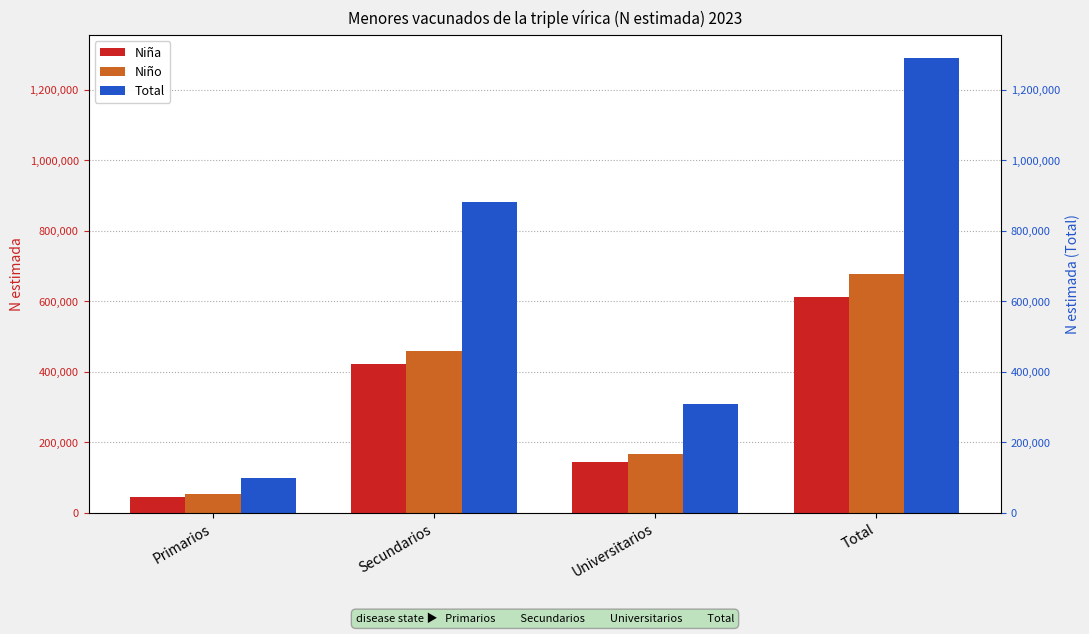

Reading right to left, extract all data points from this chart.

Niña: Total=611922	Universitarios=143056	Secundarios=422992	Primarios=45874
Niño: Total=678968	Universitarios=166077	Secundarios=458588	Primarios=54303
Total: Total=1290890	Universitarios=309133	Secundarios=881580	Primarios=100177